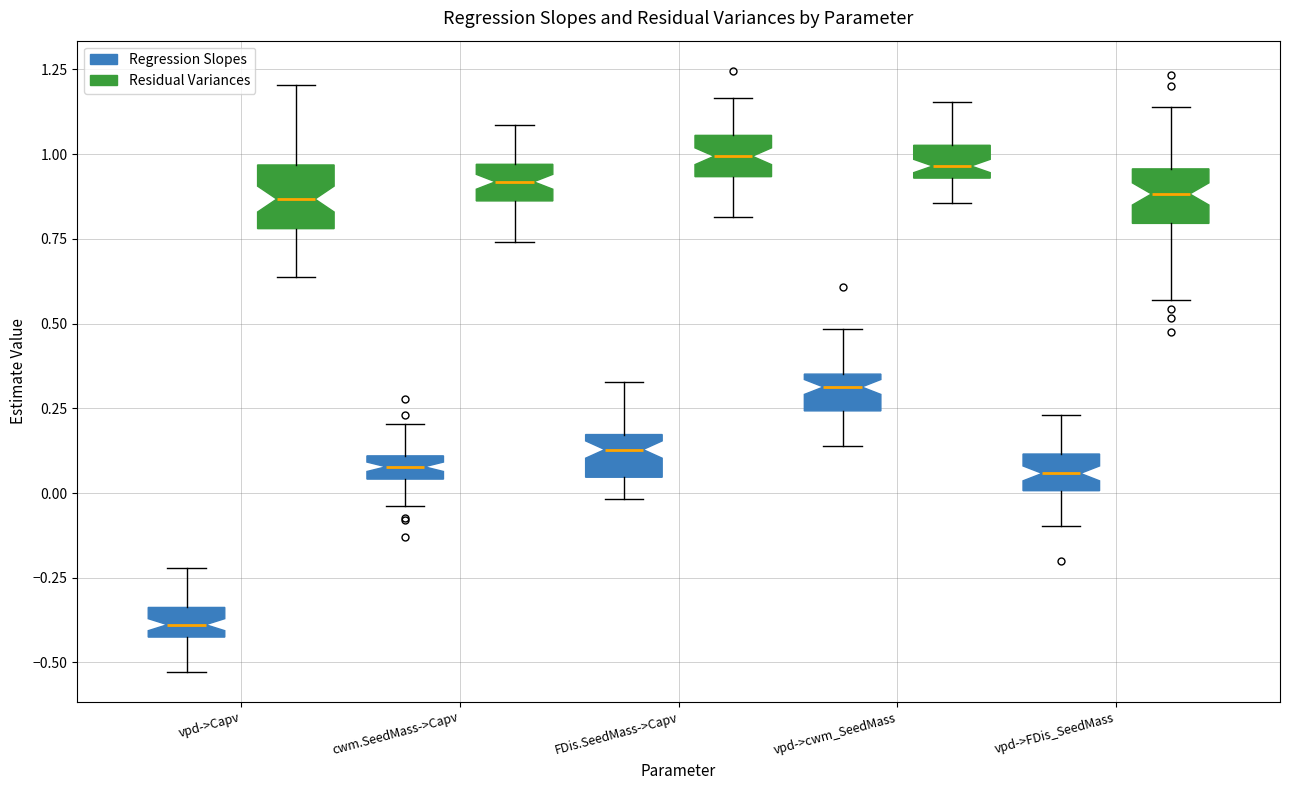

Which box has the lowest median line?

vpd->Capv (Regression Slopes)